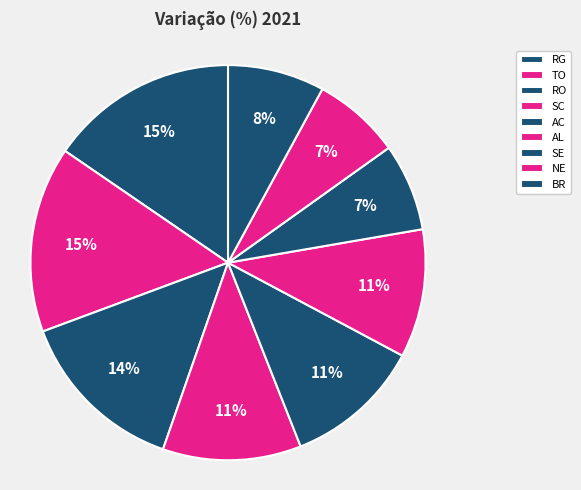

To the nearest percent, what portion does TO represent?

15%